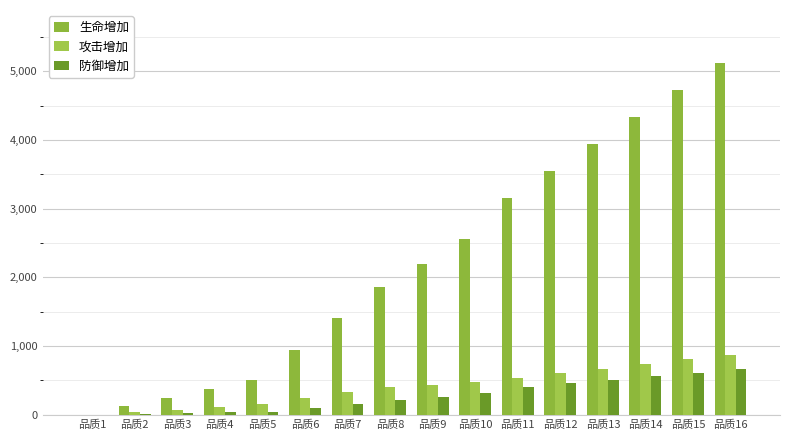

How many values in 攻击增加 are above zero?

15